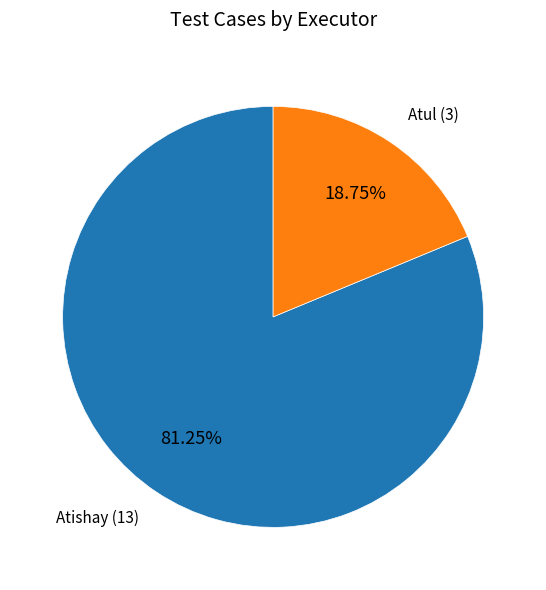

Does any single category account for the majority?

Yes